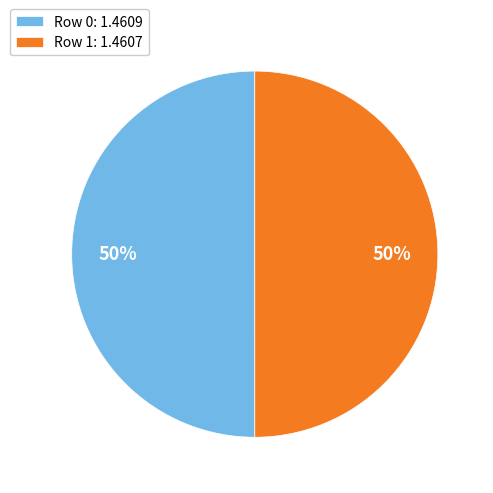

Do Row 0: 1.4609 and Row 1: 1.4607 together represent more than half of the pie?

Yes